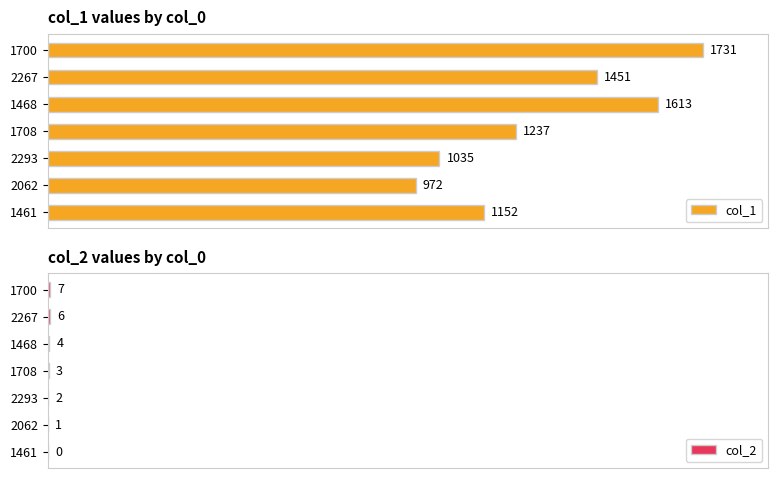

What is the difference between the maximum and second lowest values in the col_1 series?

696